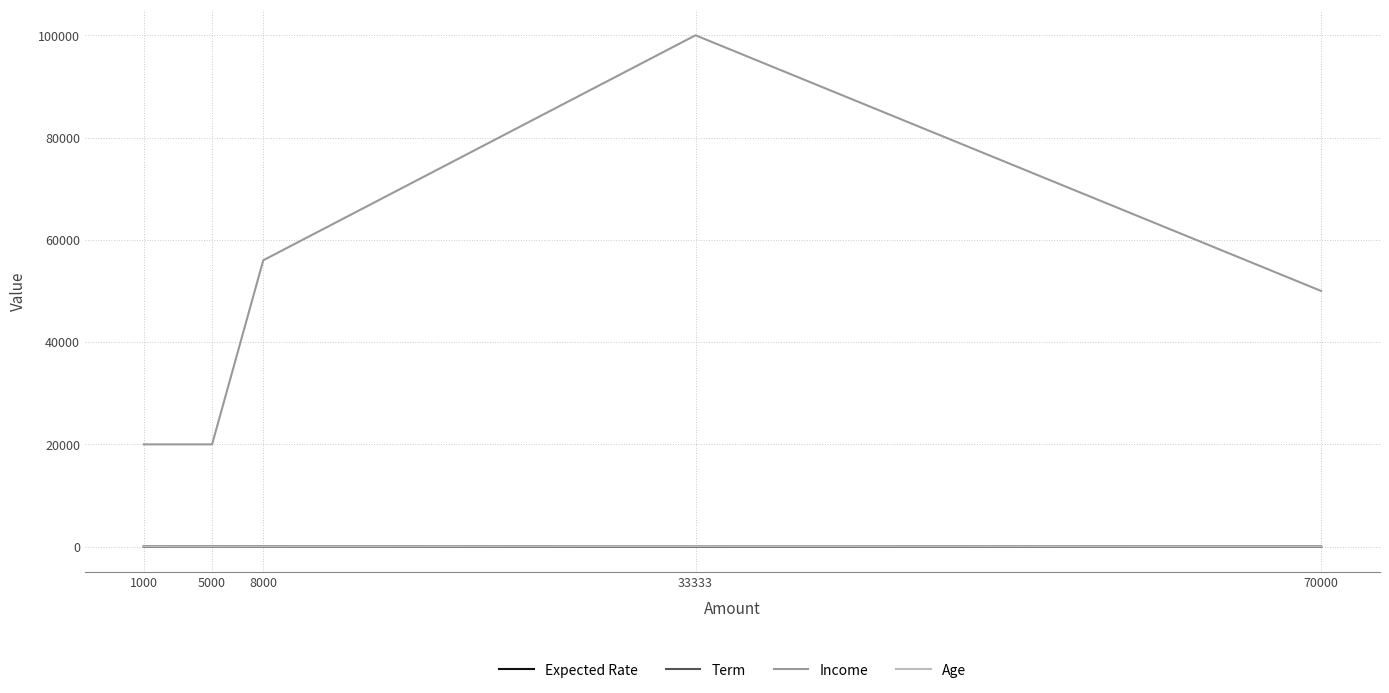

Which category has the highest value across all series?

33333